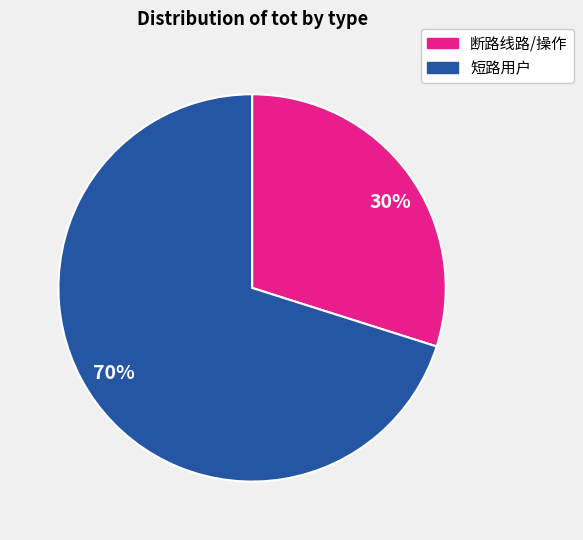

What percentage is the 70% slice, to the nearest percent?

70%